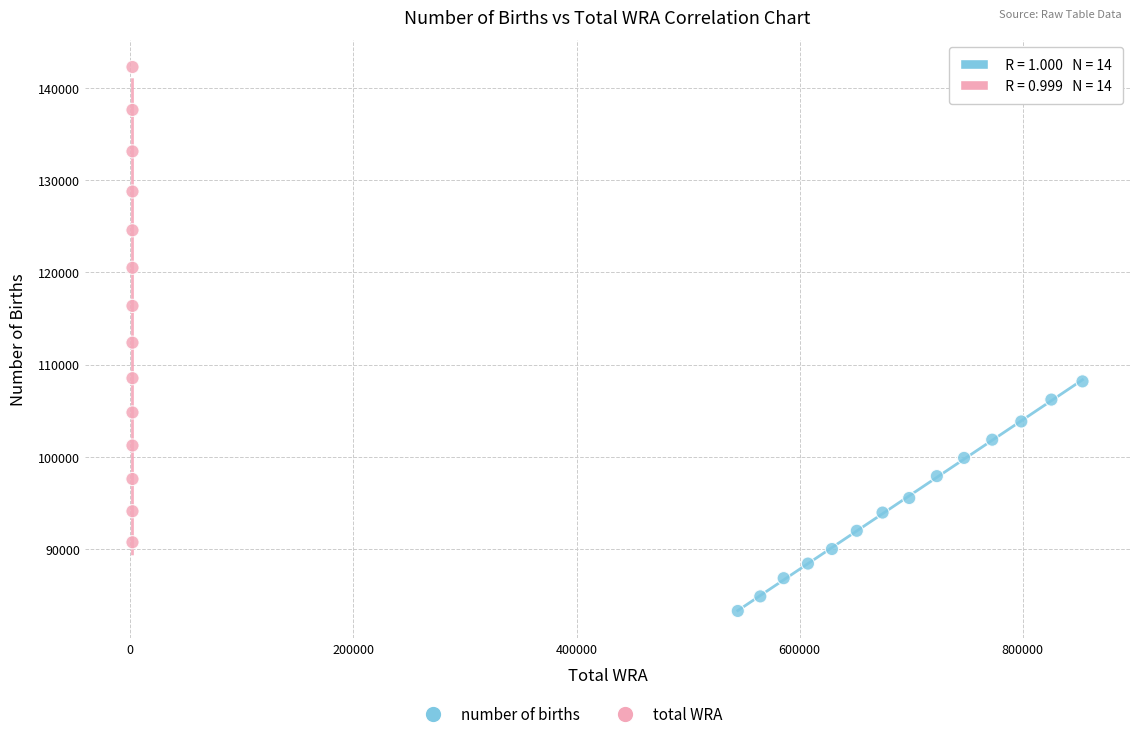

Which series has the widest spread of Y values?

total WRA